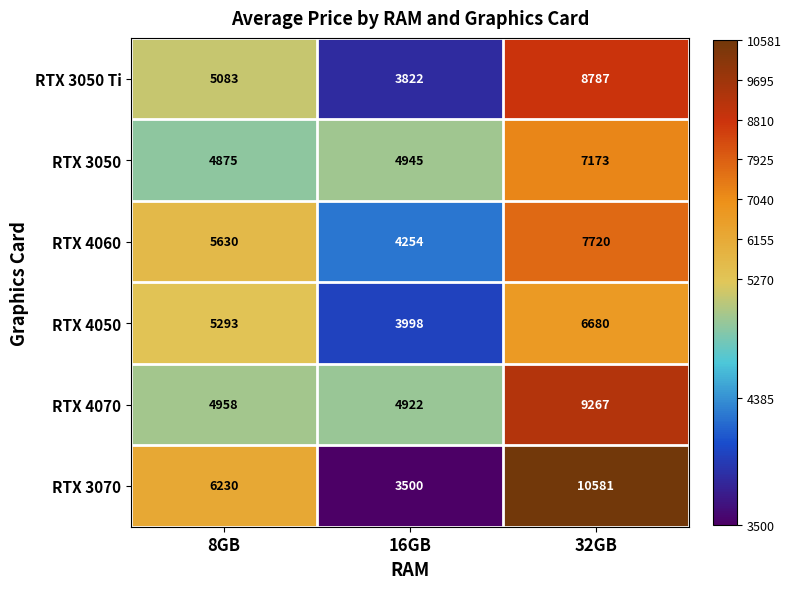

Which series has the largest range (max minus min)?

RTX 3070